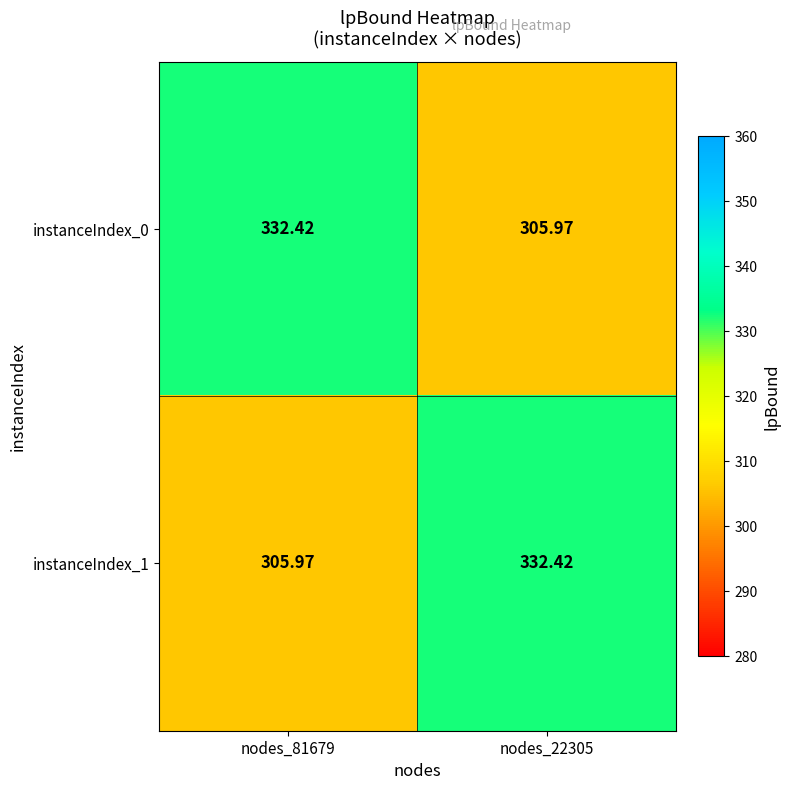

How many data points in instanceIndex_1 are less than 332?

1